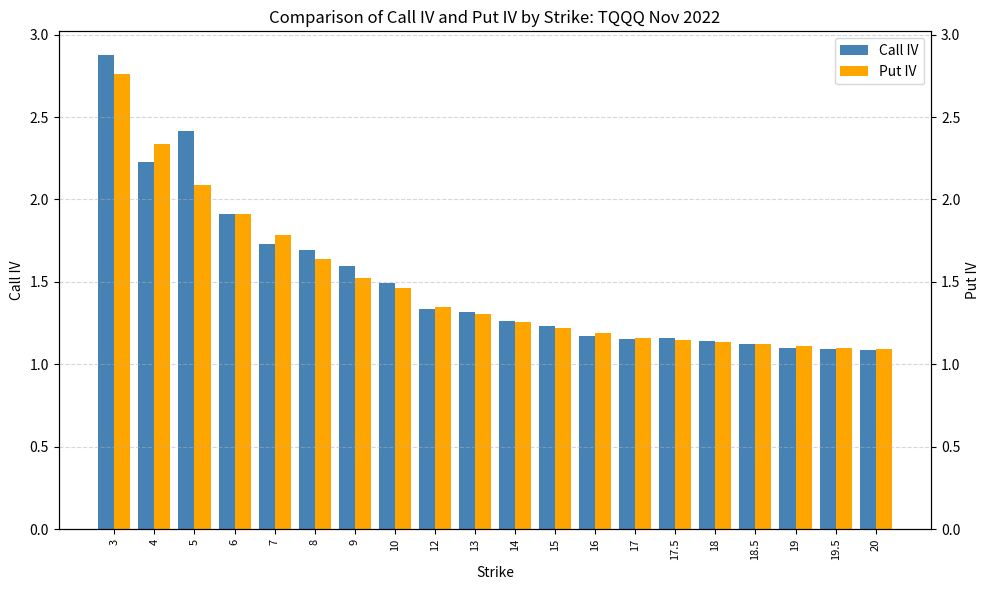

The Call IV series shows 1.2 at 16. True or false?

True